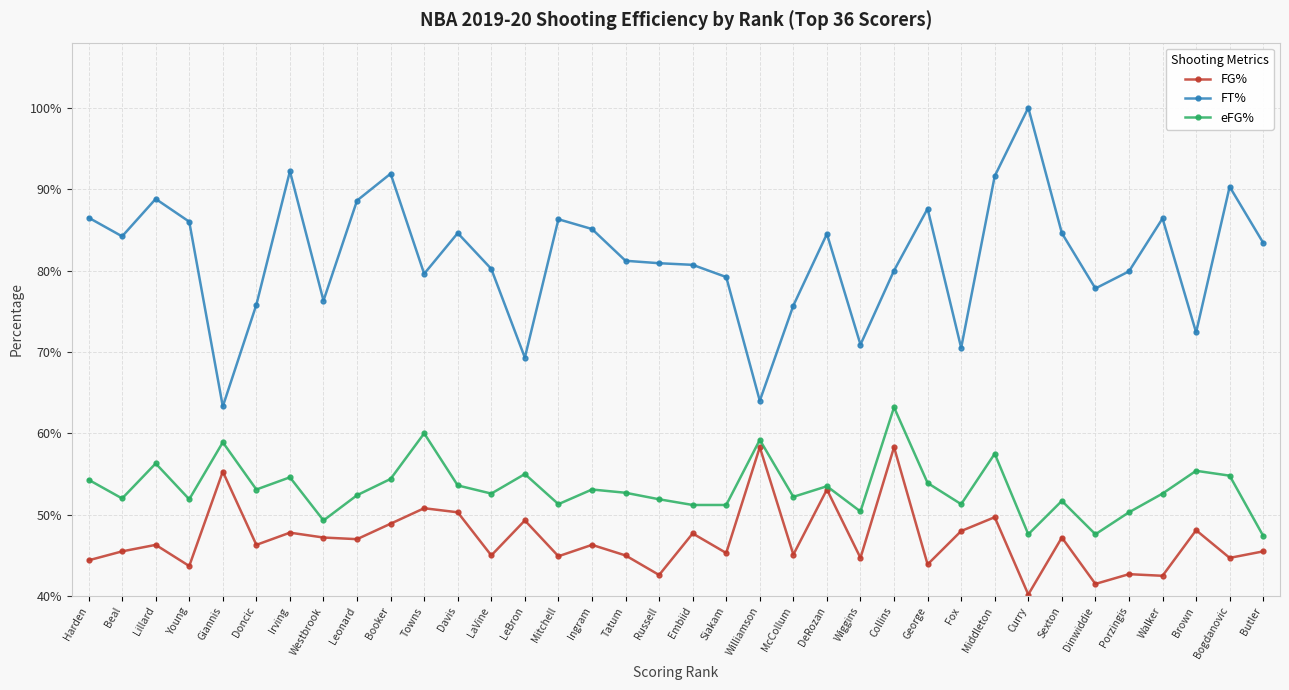

Which series has the largest total across all categories?

FT%